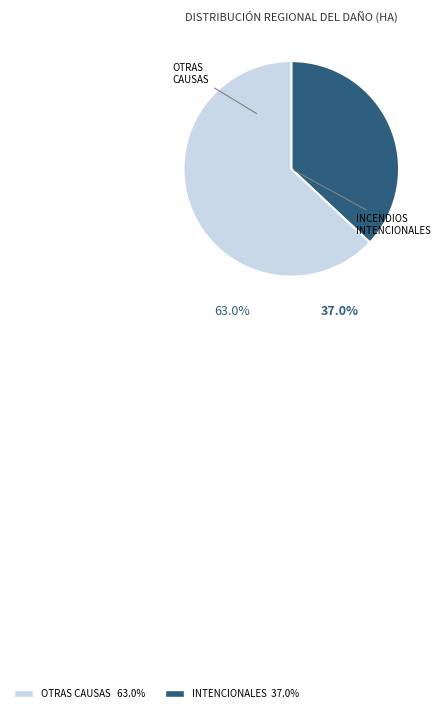

Is there a majority slice in this chart?

Yes